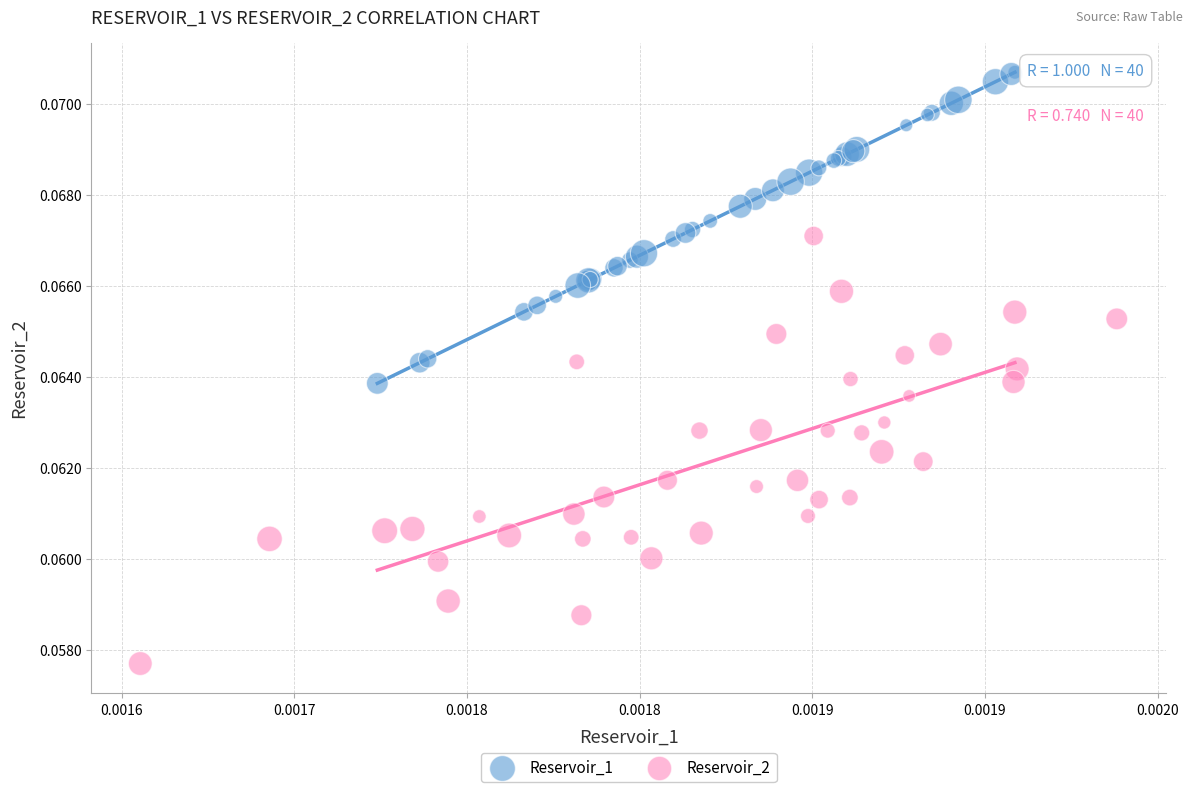

What are all the series names shown in the legend?

Reservoir_1, Reservoir_2